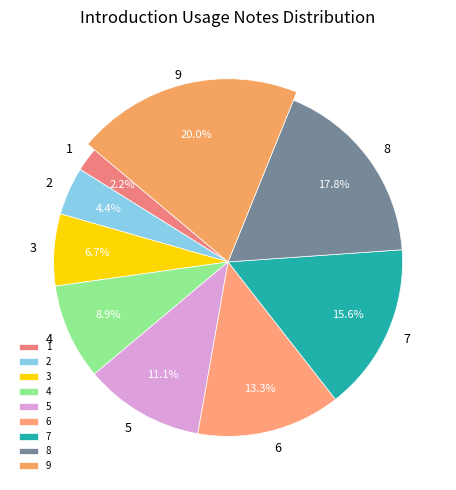

How many segments does this pie chart have?

9